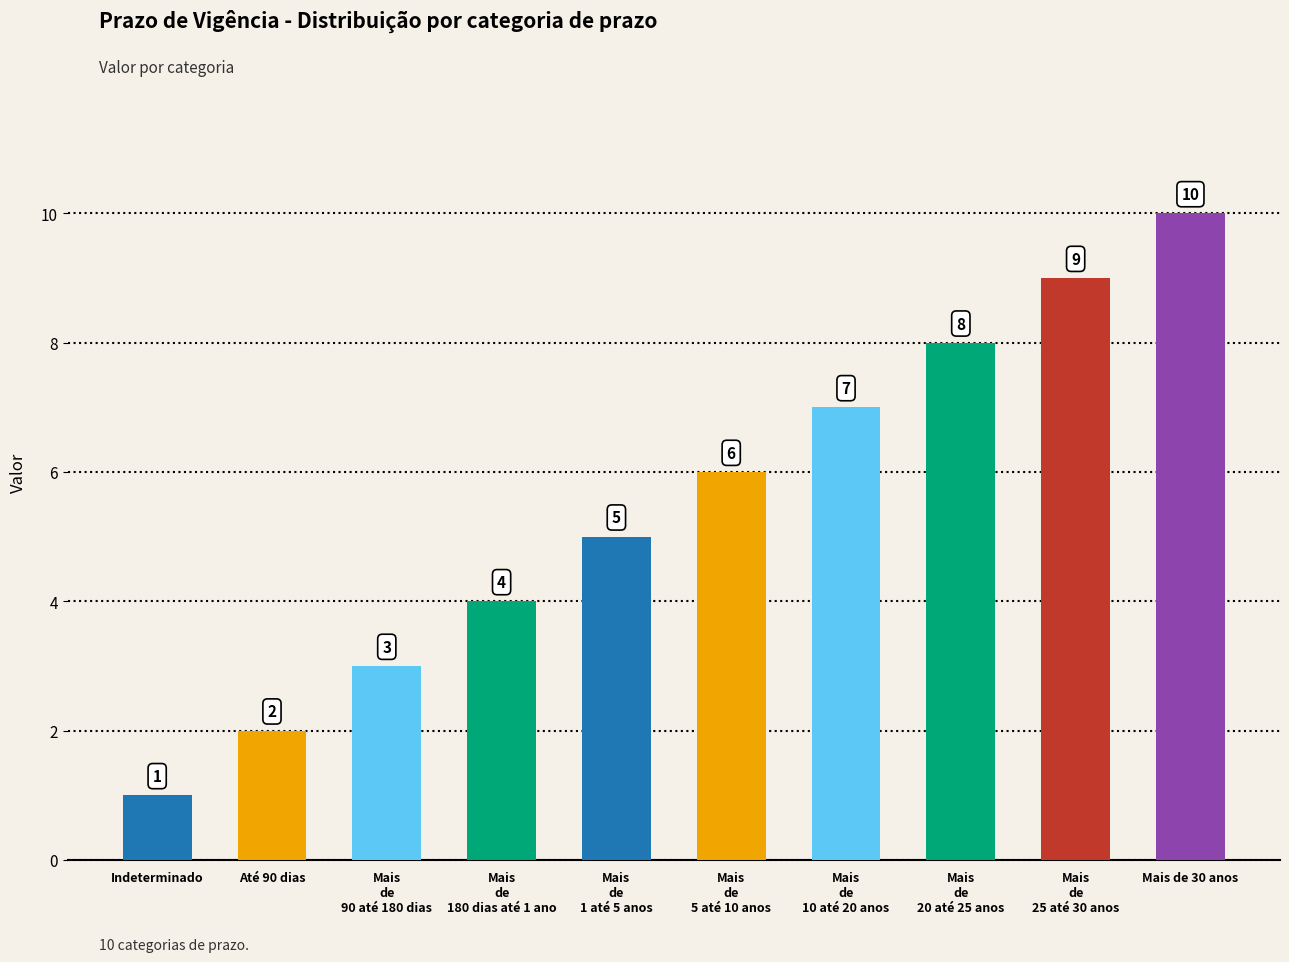

Which has a higher value, Mais
de
90 até 180 dias or Mais
de
1 até 5 anos?

Mais
de
1 até 5 anos